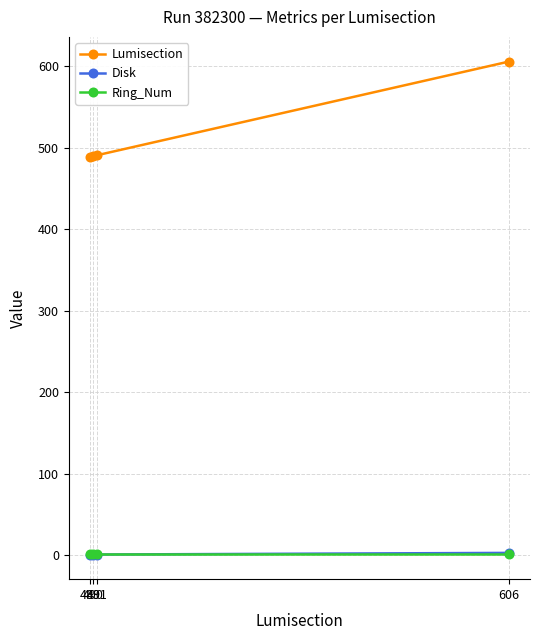

Is the value of Ring_Num at 491 greater than the value of Lumisection at 489?

No